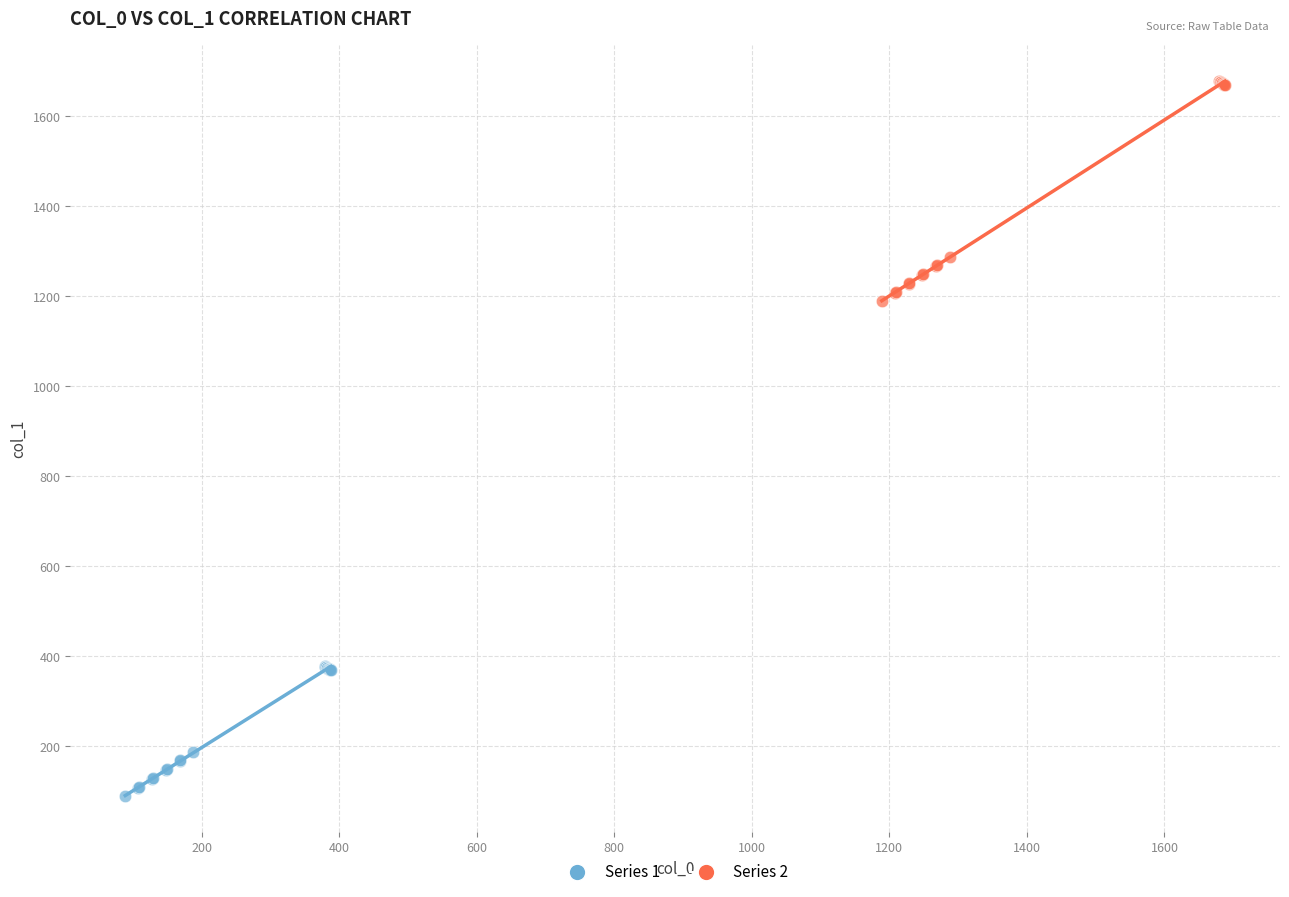

Which series reaches the minimum Y coordinate?

Series 1